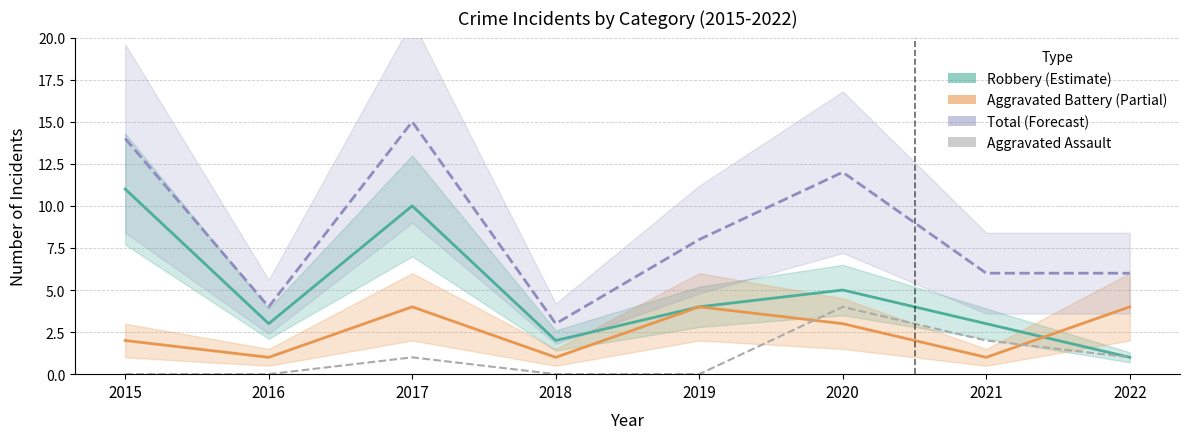

What is the total value across all series at 2018?

6